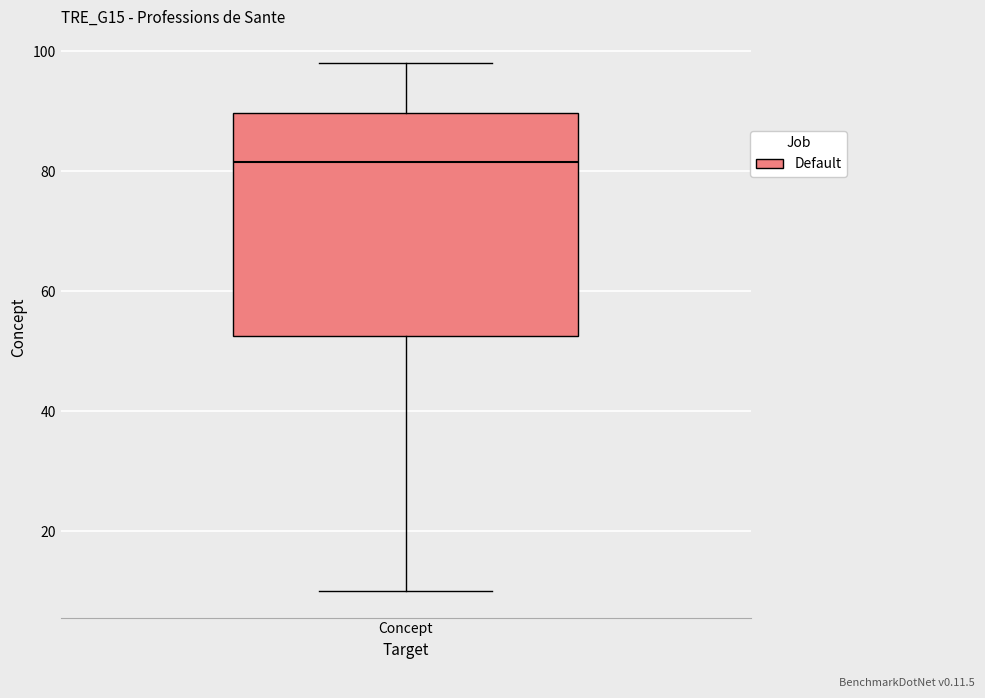

Transcribe this box plot: give where the median line is, the range the box spans, and where the two whiskers end, as read against the y-axis. The values are not printed on the chart, so give them approximately, as read against the axis.

median 82, box 52 to 90, whiskers 10 to 98